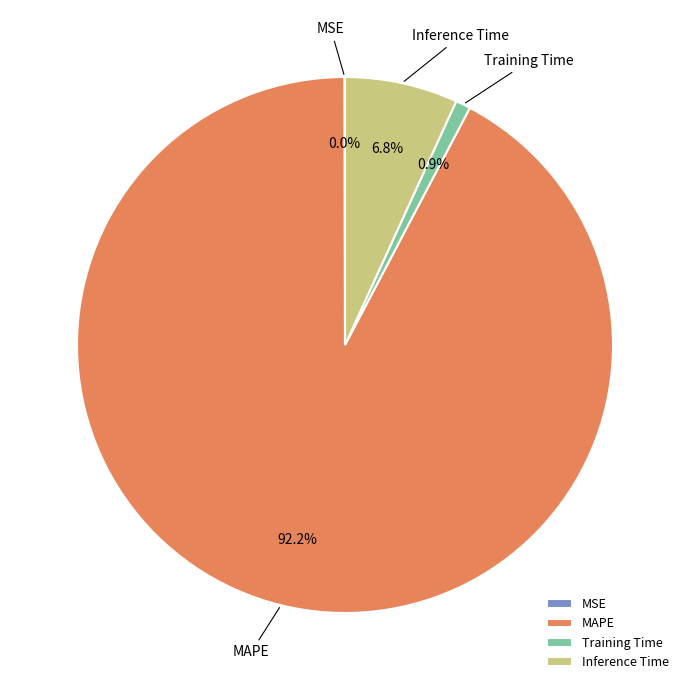

What percentage is the Training Time slice, to the nearest percent?

1%